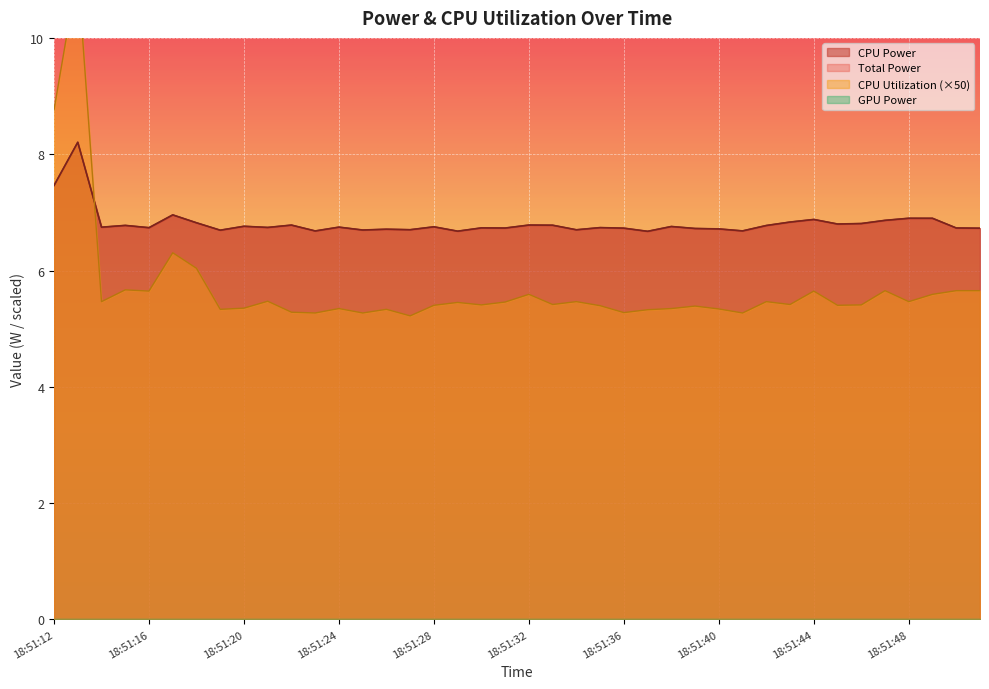

True or false: CPU Power has a value of 6.8 at 18:51:45.

True